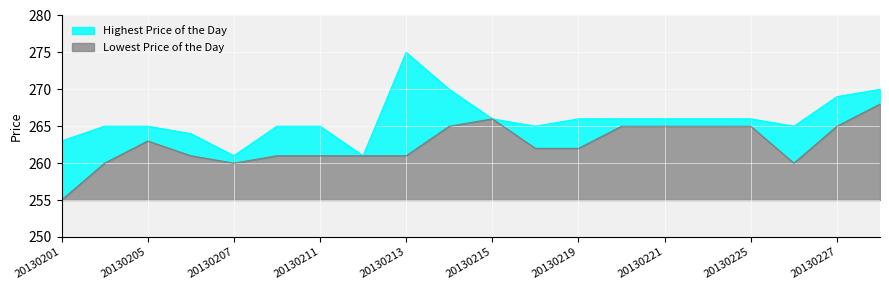

What is the total value across all series at 20130213?

20